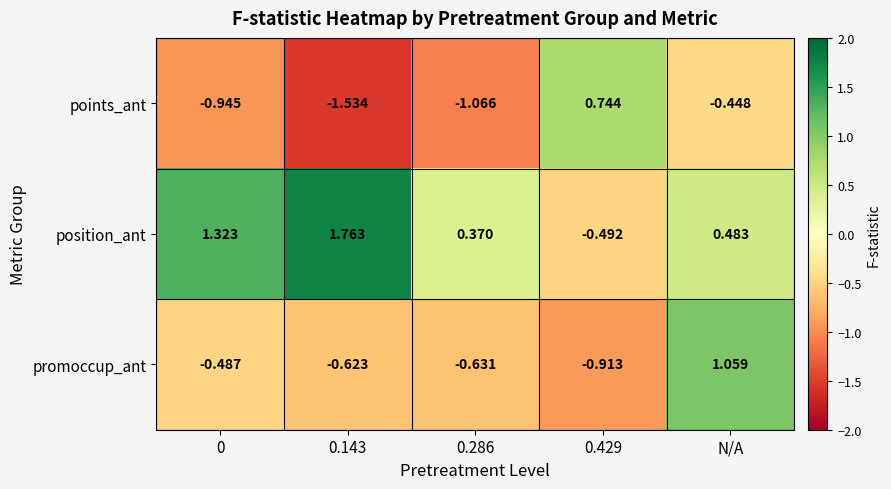

Which series has the largest range (max minus min)?

points_ant